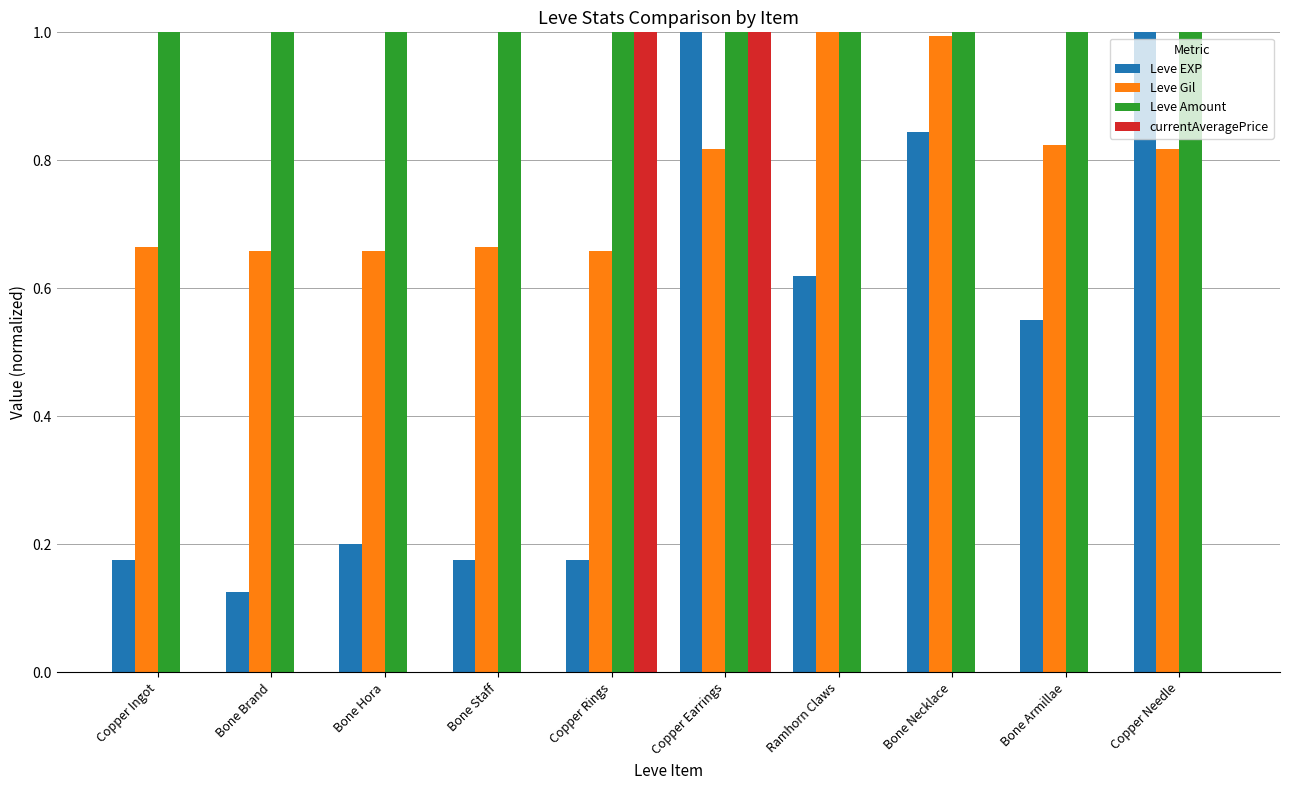

What is the average value of the Leve EXP series?

0.5